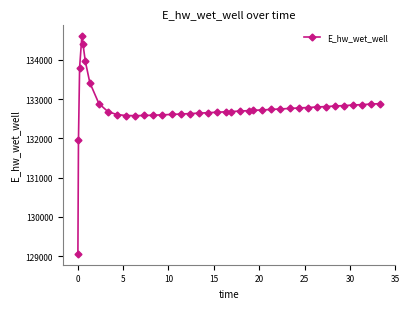

True or false: the data has more than 0 interior local peaks.

True